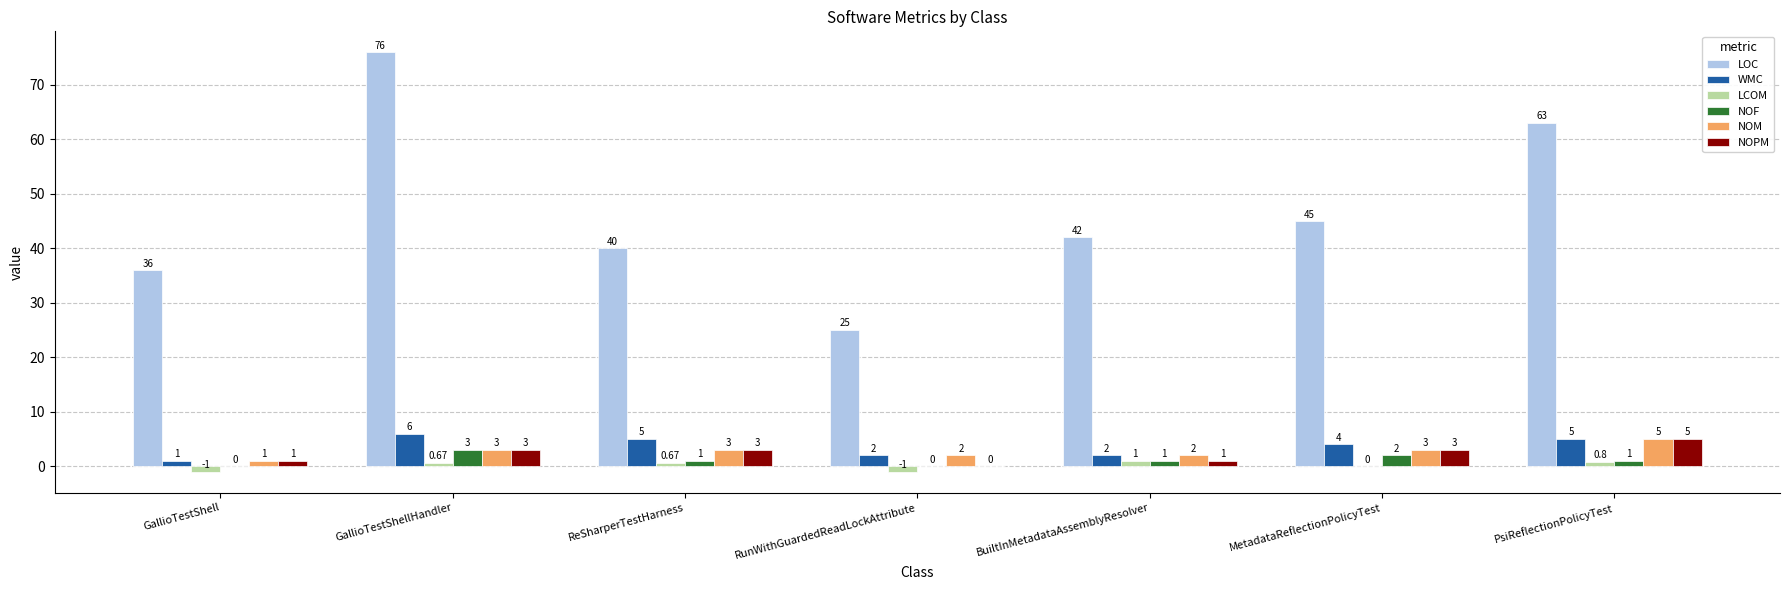

True or false: NOPM has a value of 1.0 at BuiltInMetadataAssemblyResolver.

True